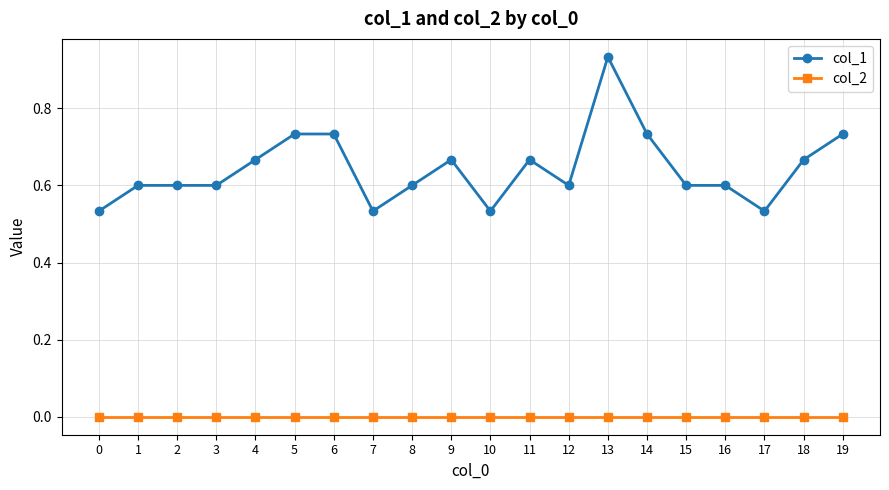

Read the col_1 value at 2.

0.6